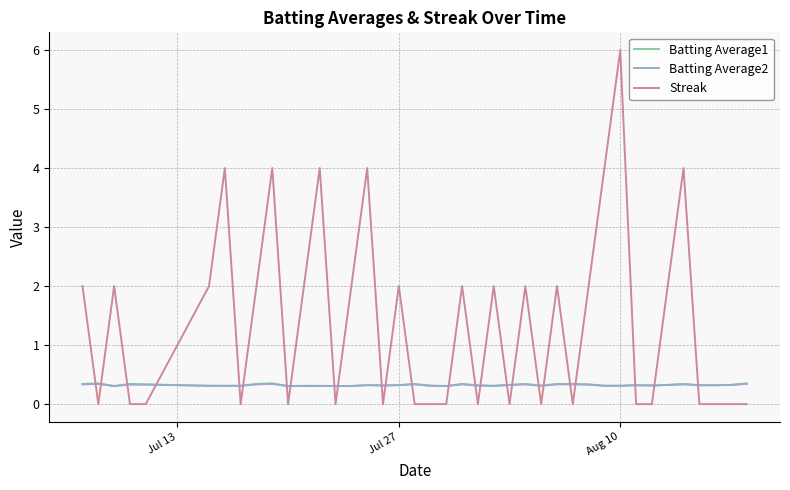

What is the highest value of the Streak series?

6.0